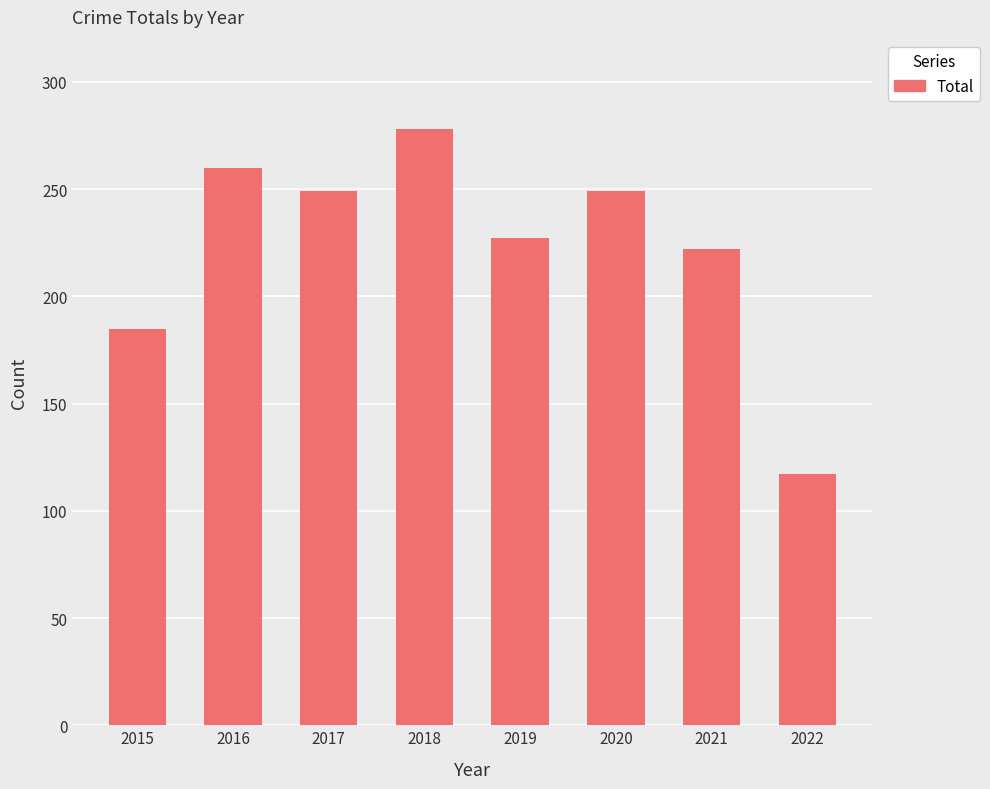

How many distinct data groups are displayed?

1